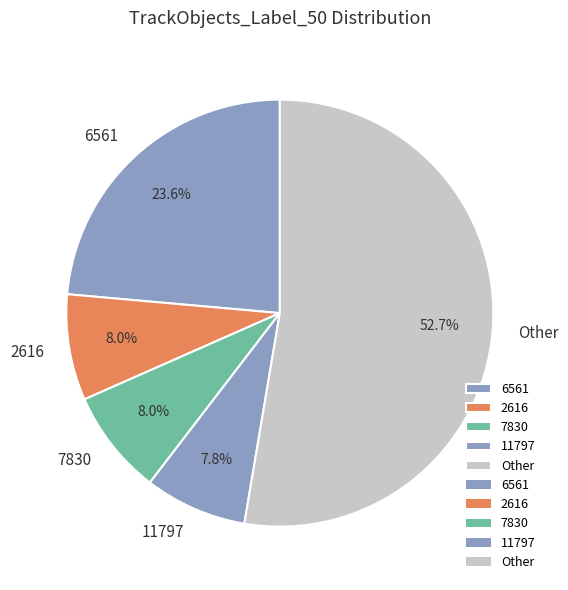

Approximately how many times larger is the value at Other compared to 2616?

6.6